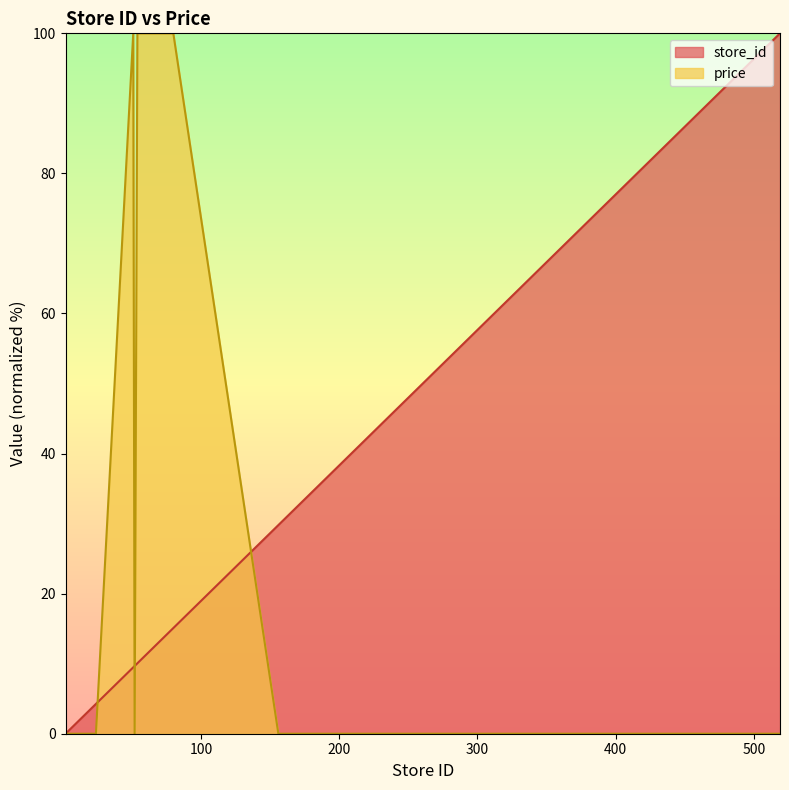

Reading right to left, list all the values displayed in this chart.

store_id: 100.0	99.0	29.8	15.1	14.1	13.2	11.8	11.6	10.6	10.1	9.7	9.5	4.3	4.1	3.7	3.3	3.1	2.3	0.8	0.0
price: 0.0	0.0	0.0	100.0	100.0	100.0	100.0	100.0	100.0	100.0	0.0	100.0	0.0	0.0	0.0	0.0	0.0	0.0	0.0	0.0